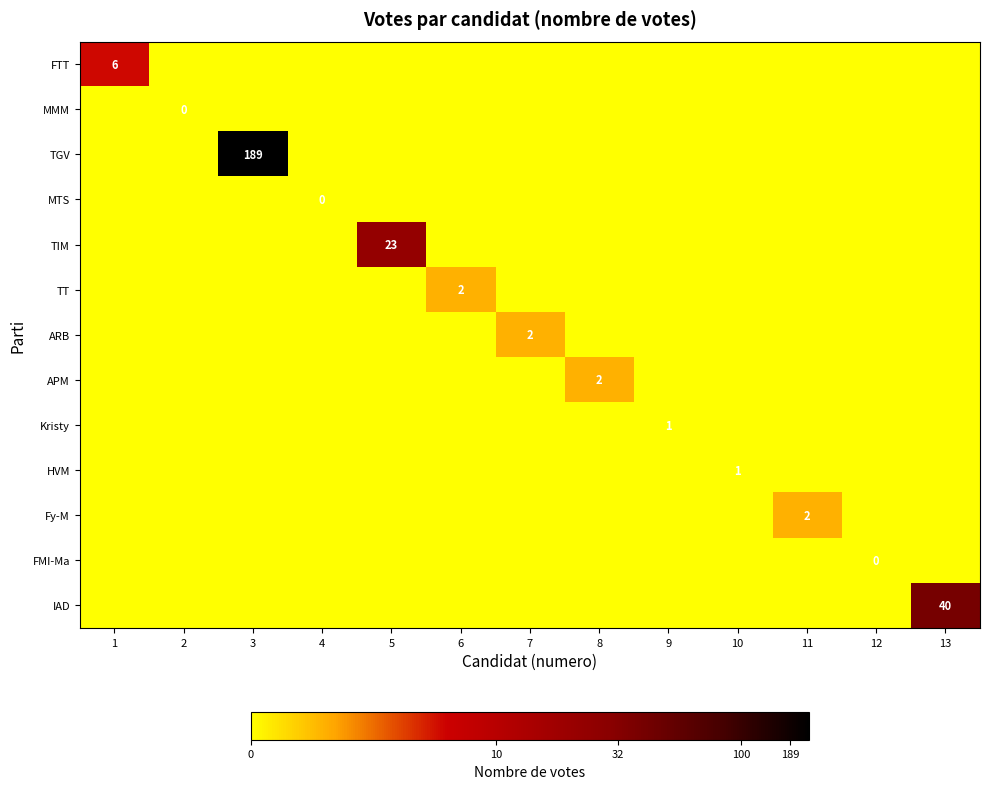

True or false: ARB has a value of -0.8 at 12.

False